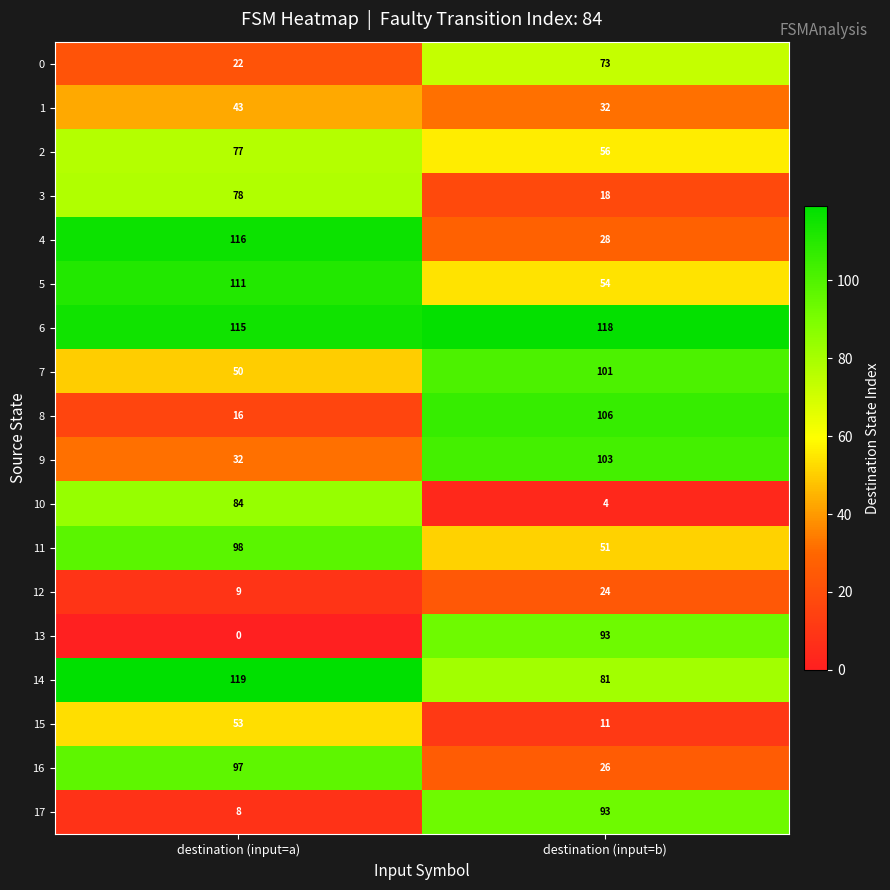

Read the 17 value at destination (input=b), to the nearest 5.

95